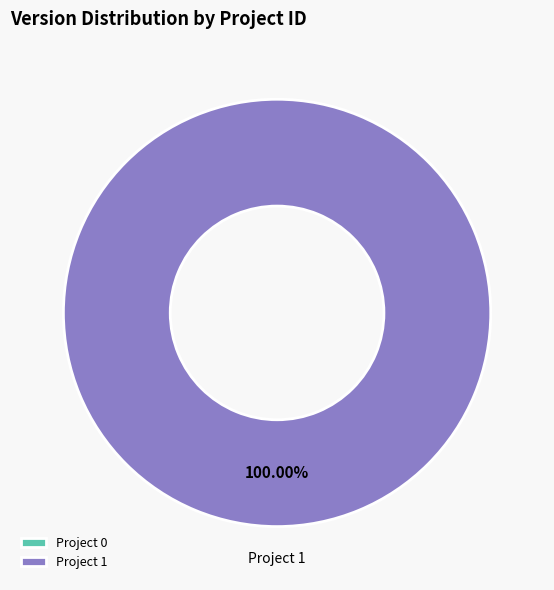

Is there any slice that represents more than half of the pie?

Yes